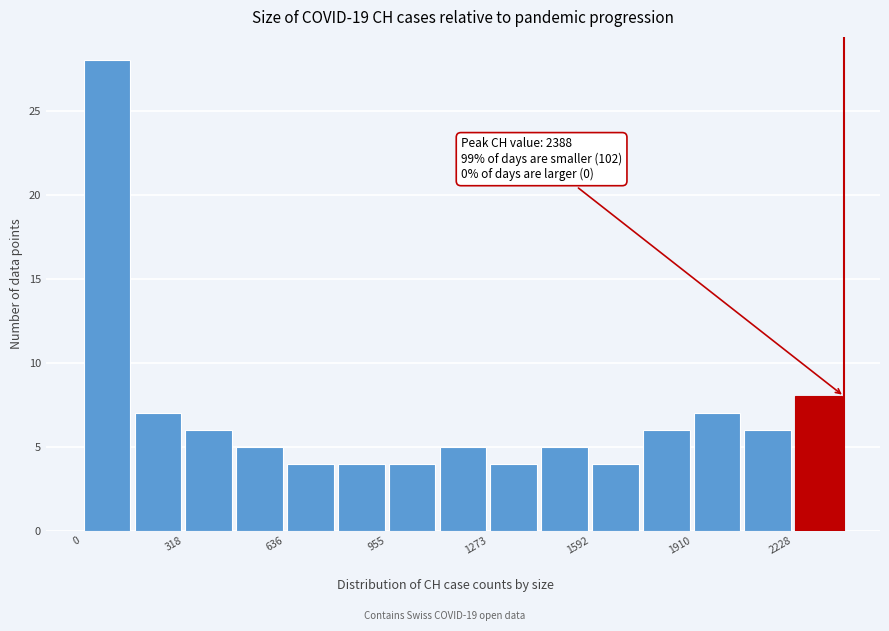

Read against the x-axis, roughly where is the centre of the tallest bar?

100